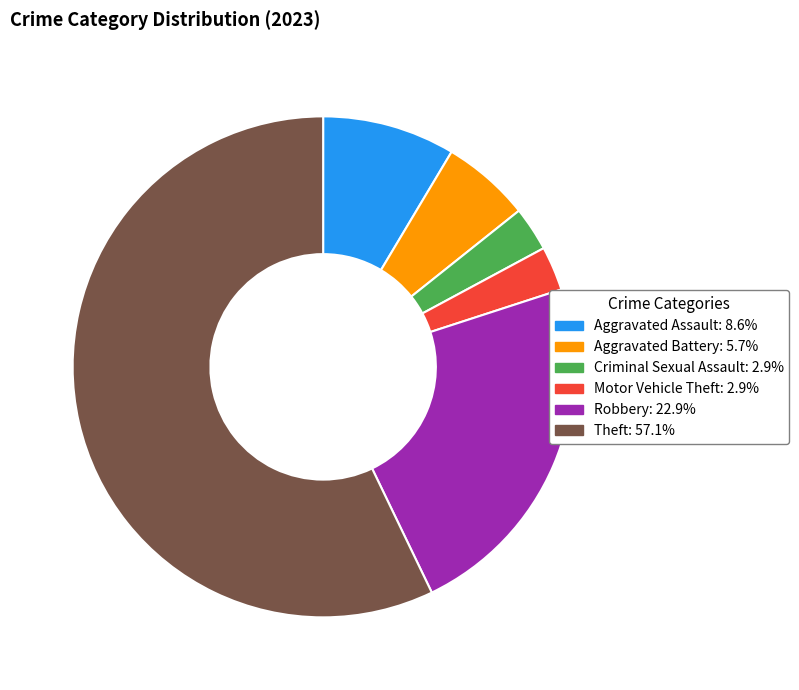

Is the sum of Robbery and Theft greater than half?

Yes